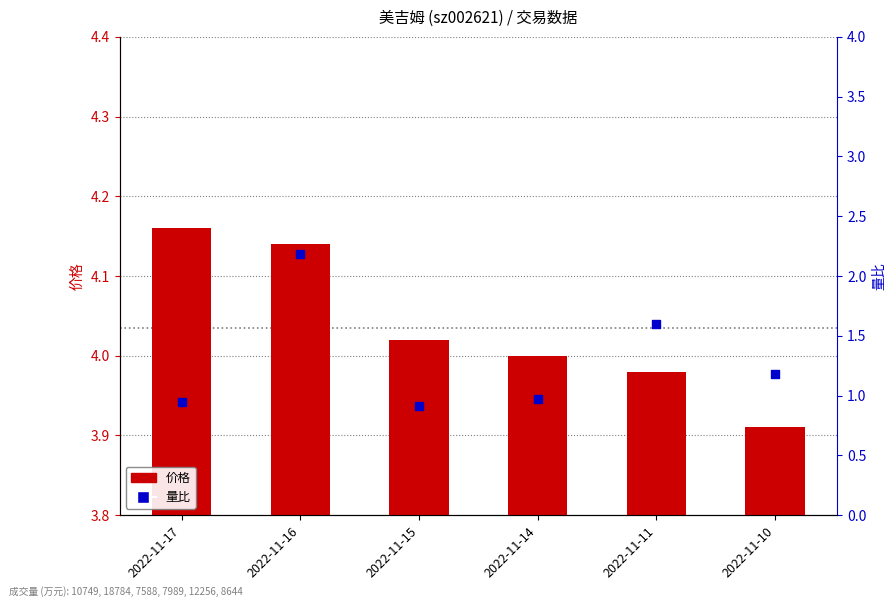

What are all the series names shown in the legend?

价格, 量比